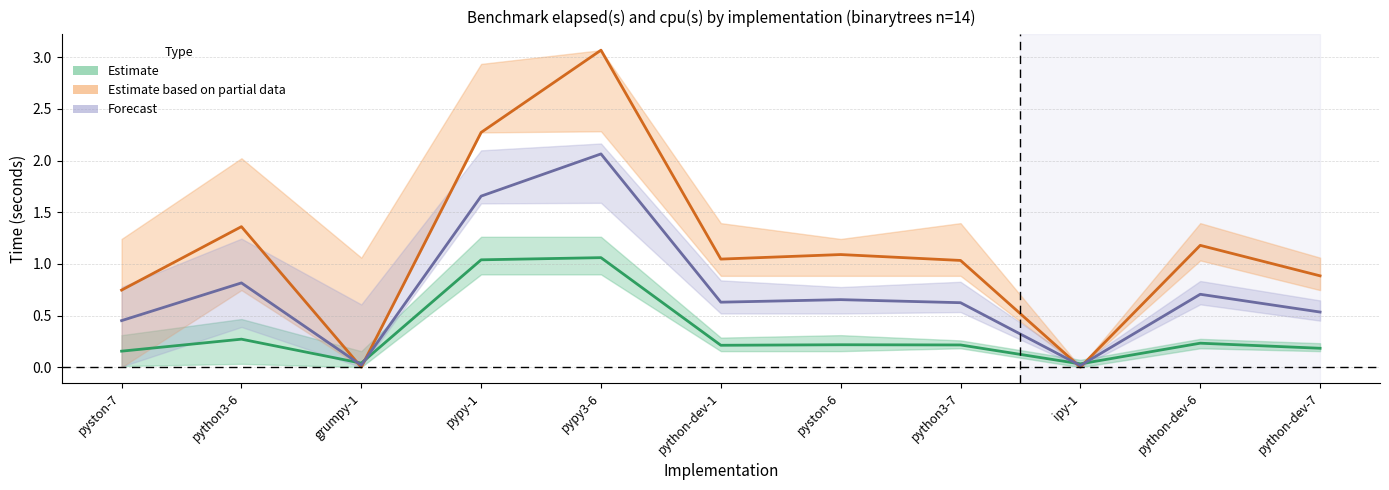

Reading right to left, what are all the values shown in this chart?

Estimate (elapsed): 0.2	0.2	0.0	0.2	0.2	0.2	1.1	1.0	0.0	0.3	0.2
Estimate based on partial data (cpu): 0.9	1.2	0.0	1.0	1.1	1.0	3.1	2.3	0.0	1.4	0.7
Forecast (combined): 0.5	0.7	0.0	0.6	0.7	0.6	2.1	1.7	0.0	0.8	0.5